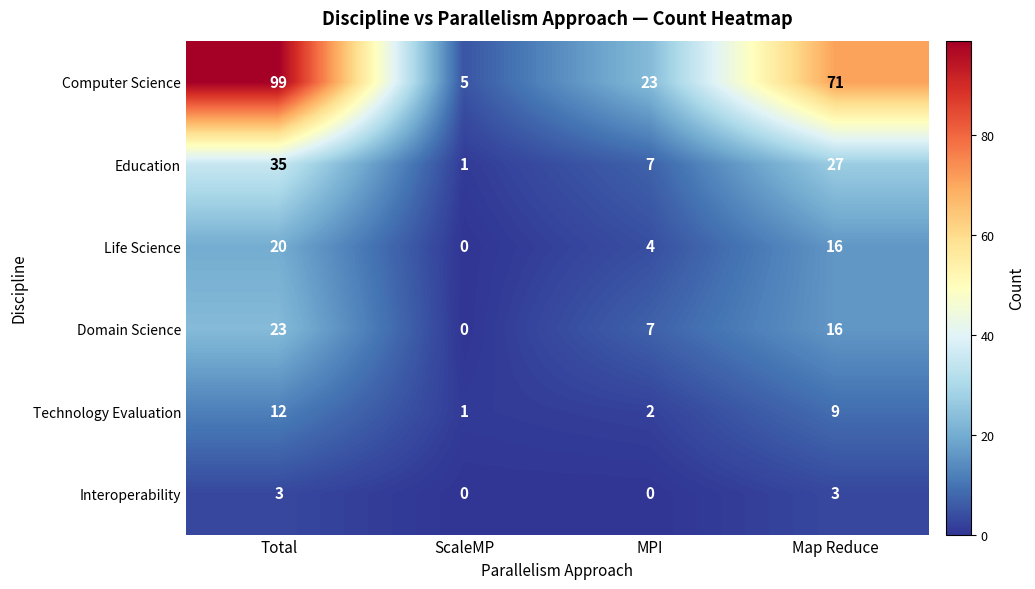

What is the difference between the maximum and second lowest values in the Life Science series?

16